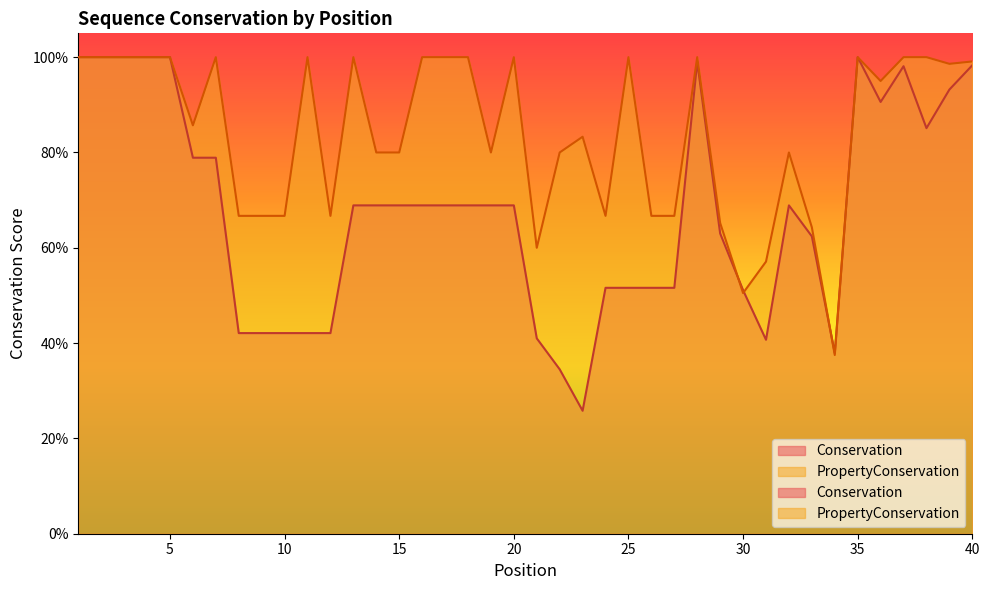

What is the average value of the Conservation series?

0.7